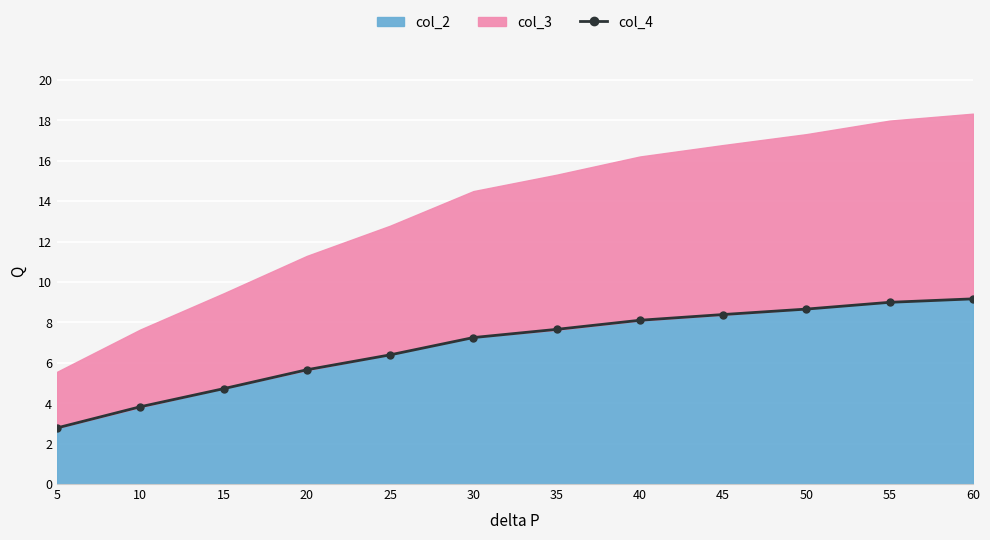

Between 55 and 60, which is larger?

60